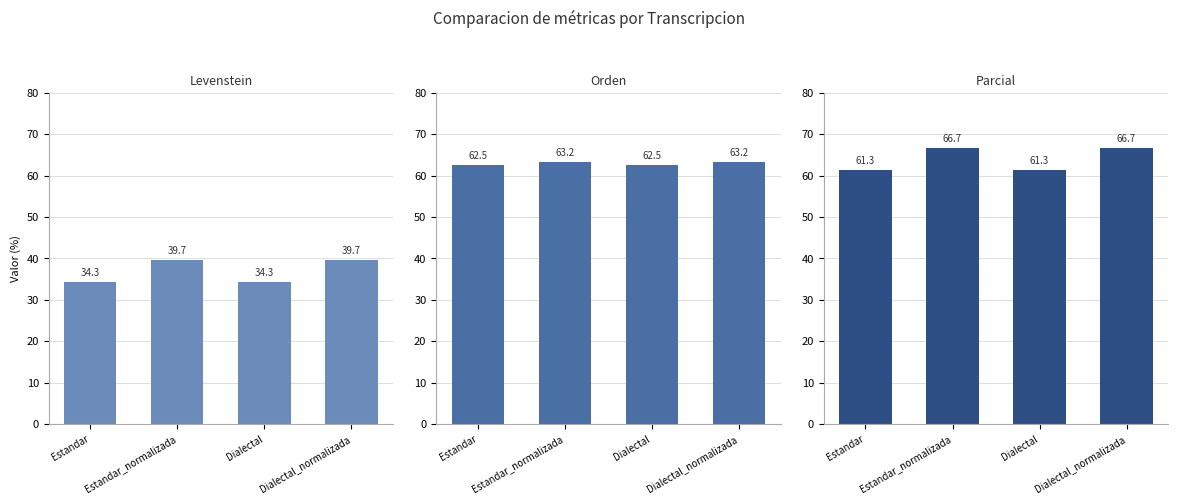

How many groups of bars are there?

4